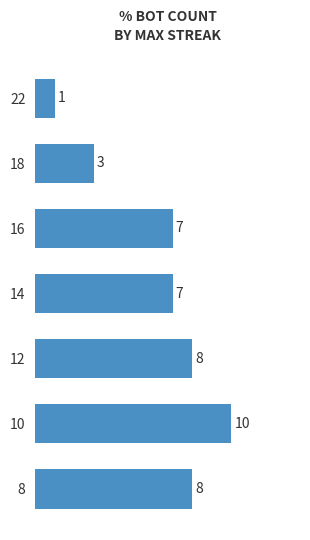

The value at 22 is 0. True or false?

False